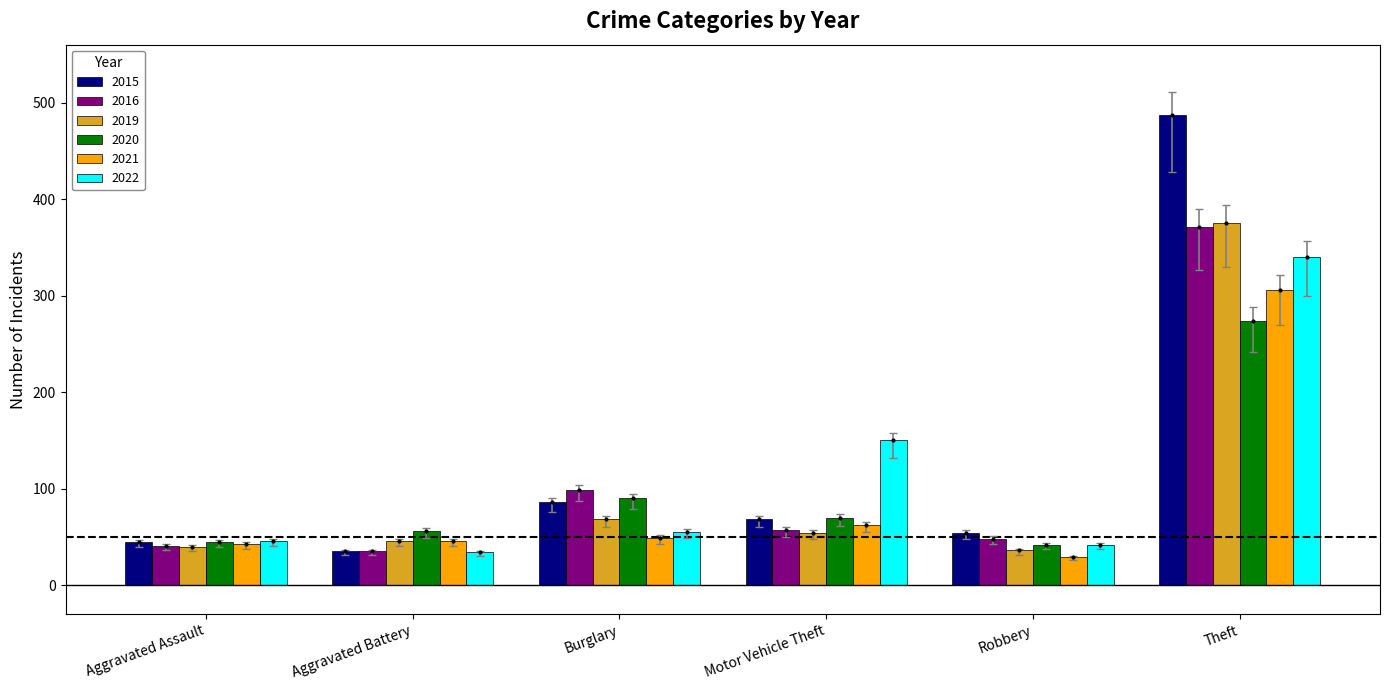

Which series has the largest range (max minus min)?

2015